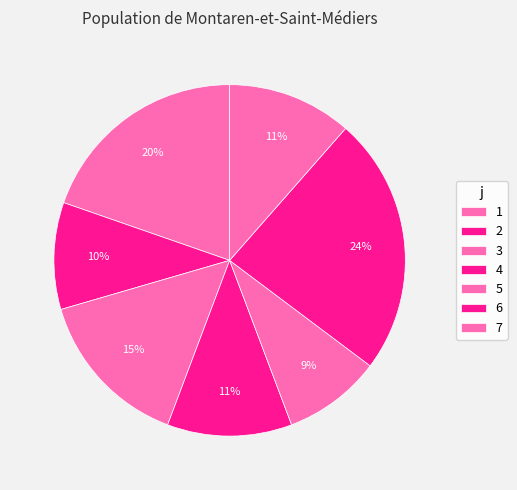

Rank the categories by value from highest to lowest.

6, 1, 3, 4, 7, 2, 5